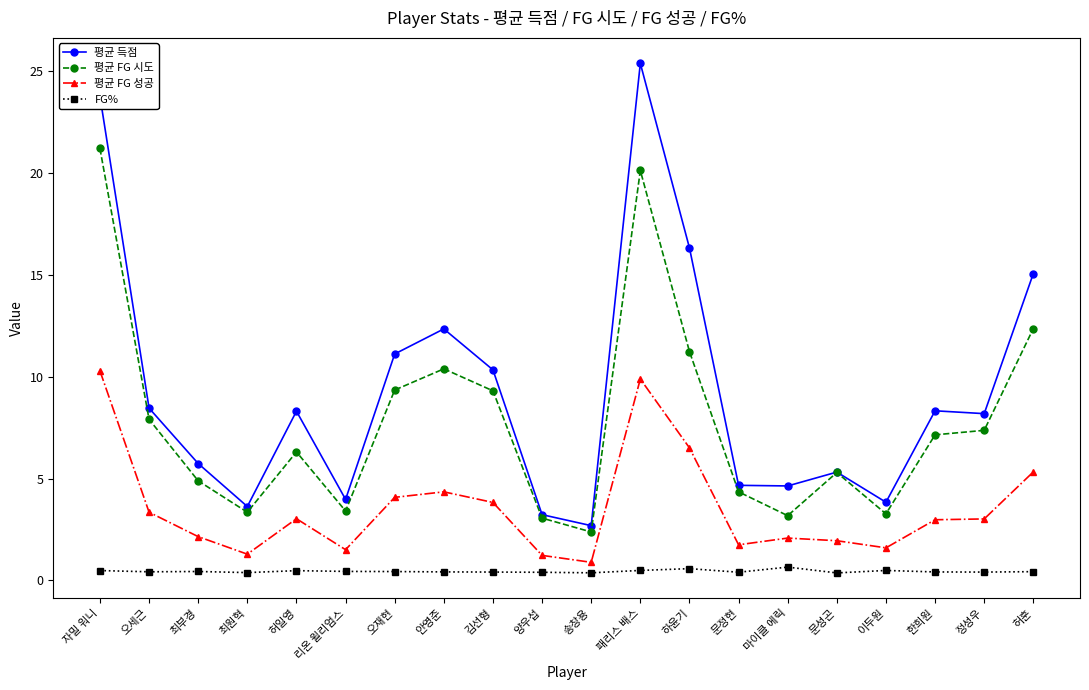

Is it true that 평균 득점 equals 15.1 at 허훈?

True